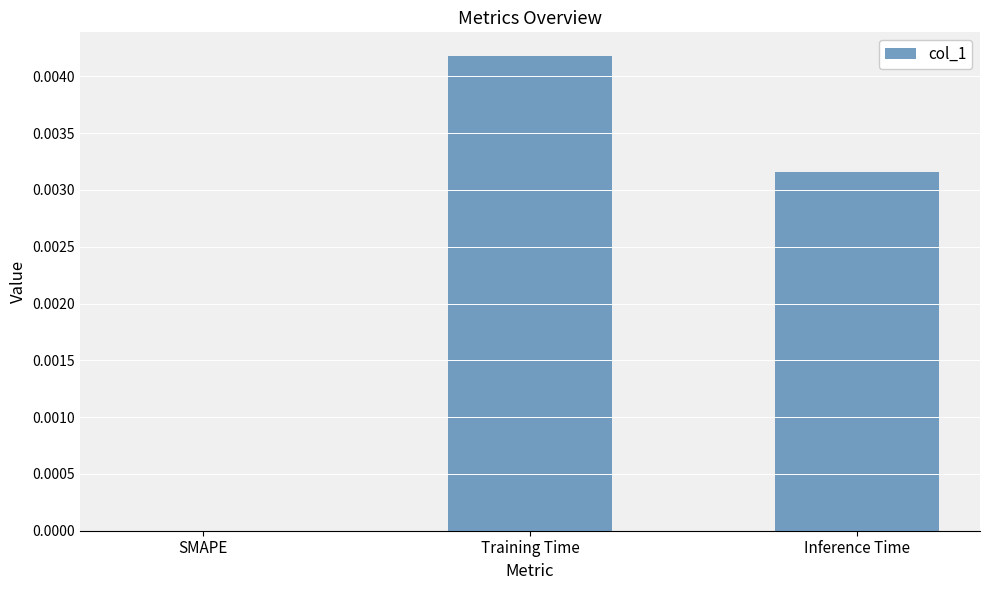

The value at SMAPE is 0.0. True or false?

True